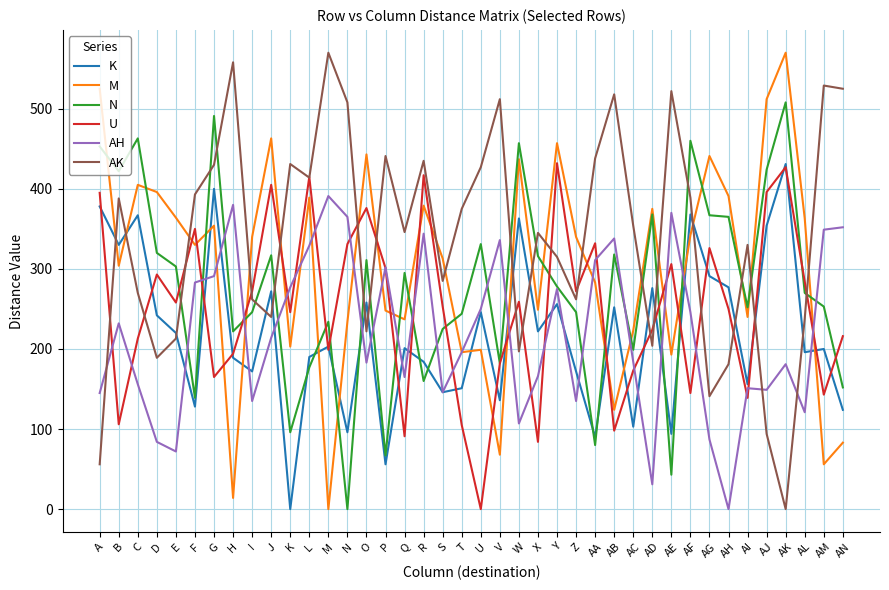

What is the difference between the highest and lowest values at AB?

420